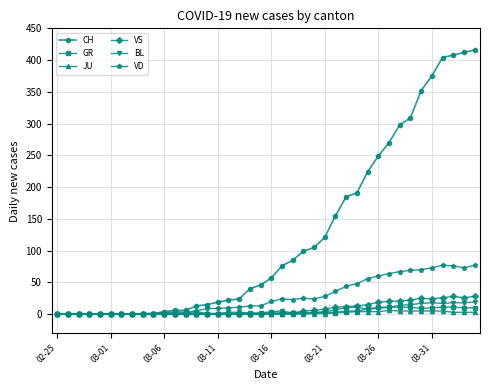

Which series has the widest spread of values?

CH